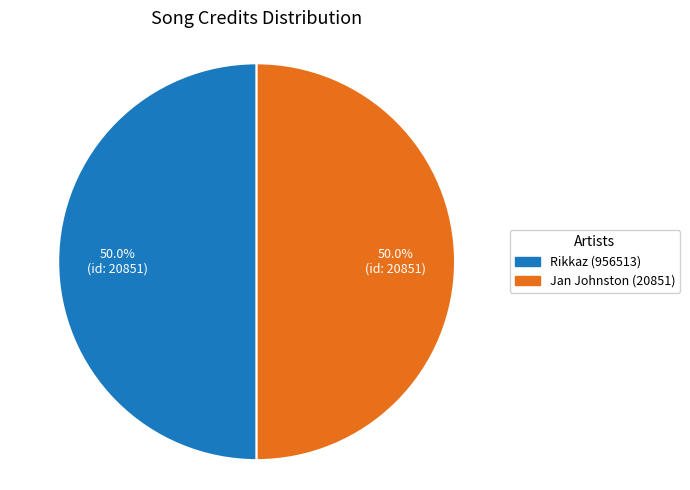

Do Rikkaz (956513) and Jan Johnston (20851) together represent more than half of the pie?

Yes